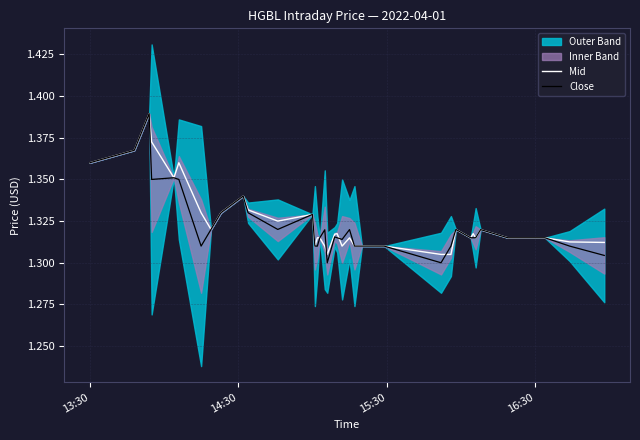

What is the label of the 1st point from the left?

13:30